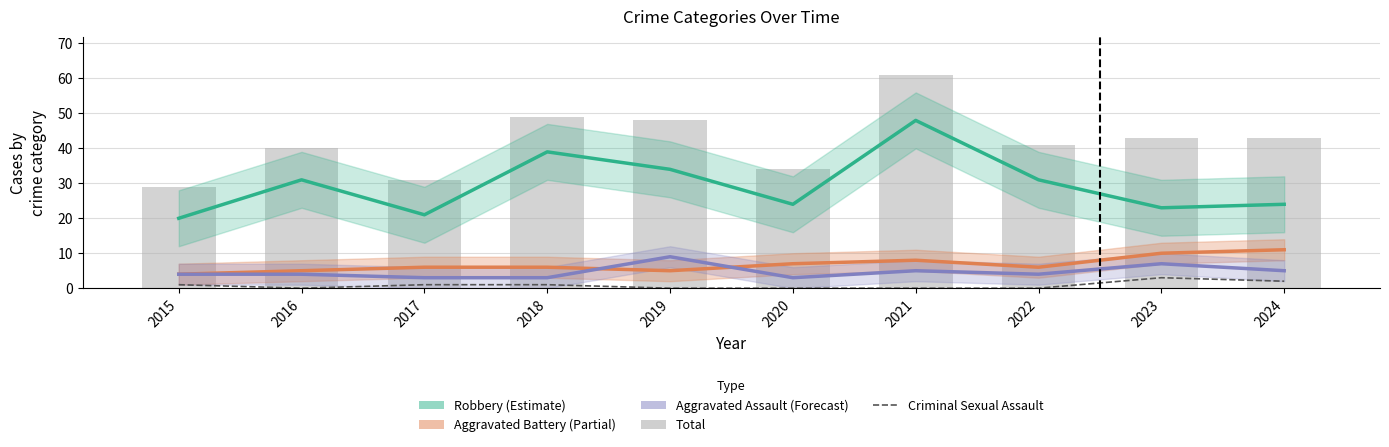

Which series has the largest range (max minus min)?

Total